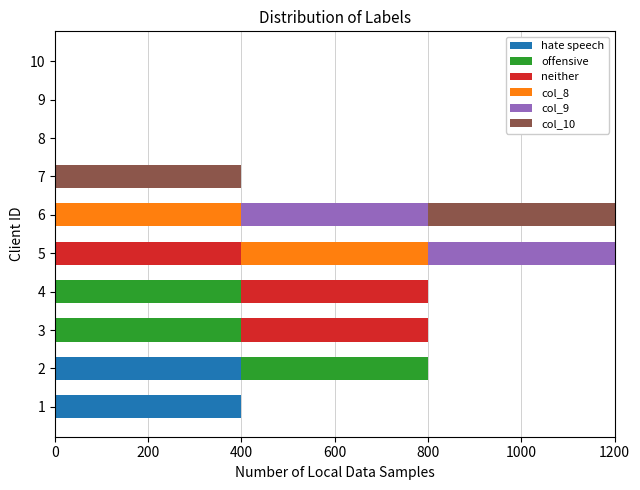

What is the maximum value for hate speech?

400